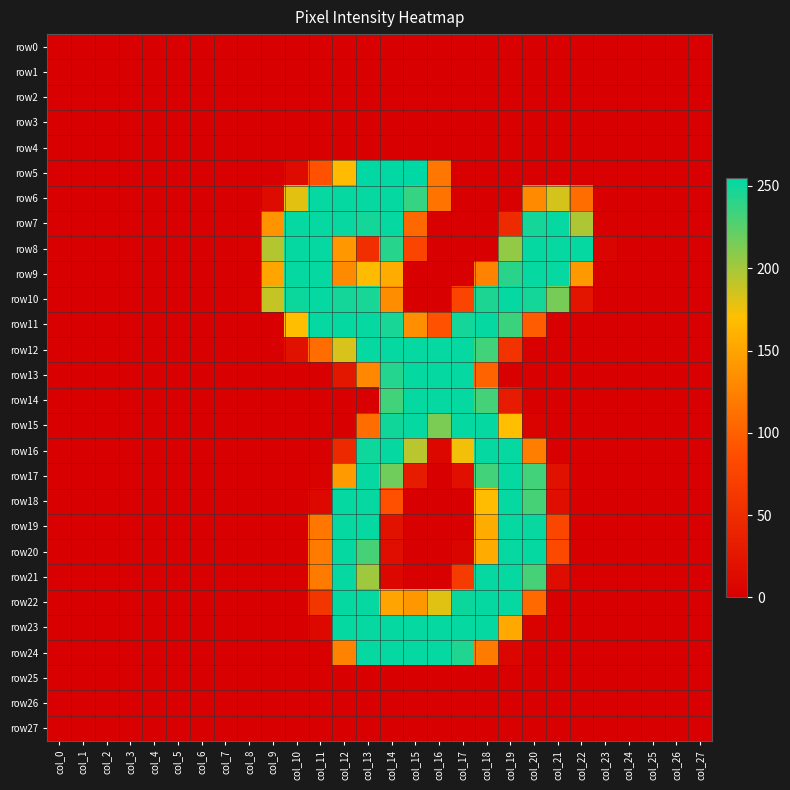

Which category has the highest value across all series?

col_15